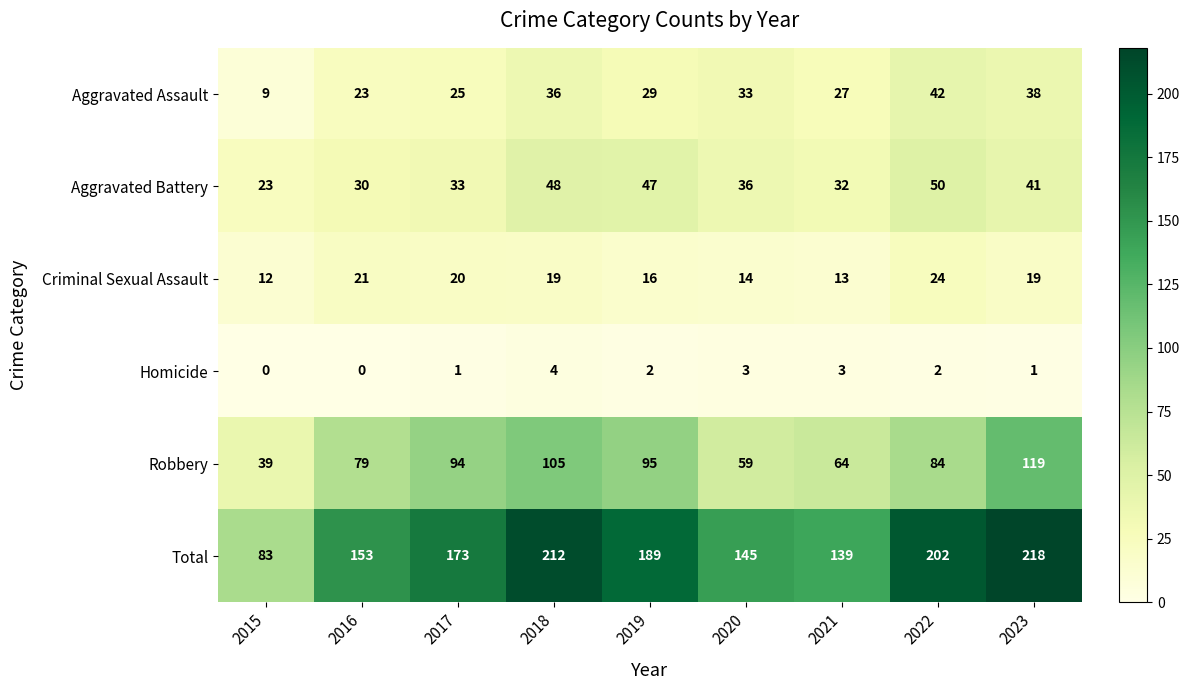

At which label does Aggravated Battery first exceed 36?

2018